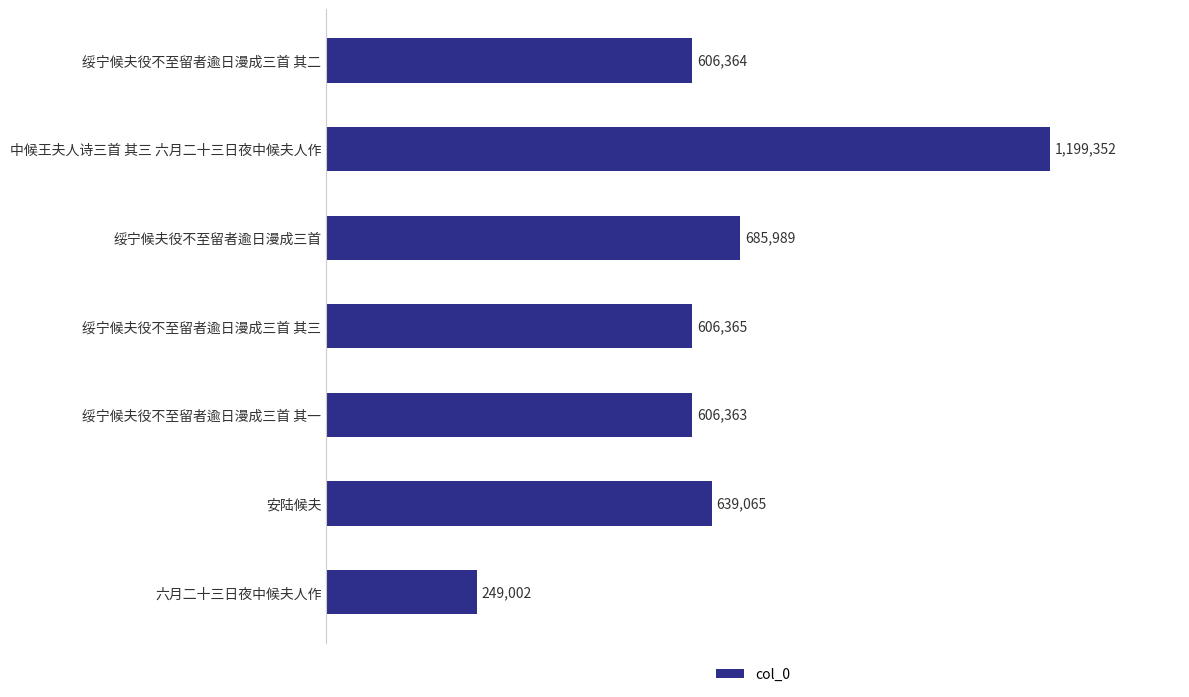

What is the difference between the maximum and second lowest values?

592989